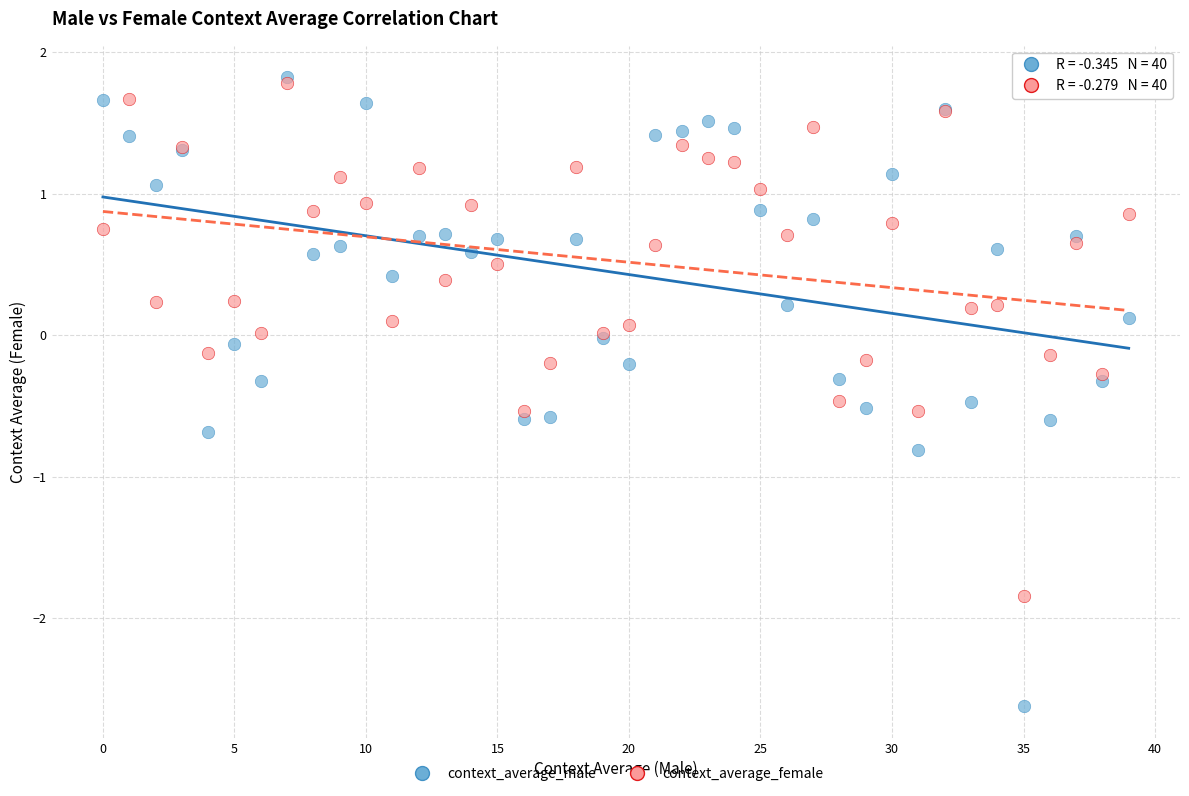

Which series has the largest Y range (max minus min)?

context_average_male